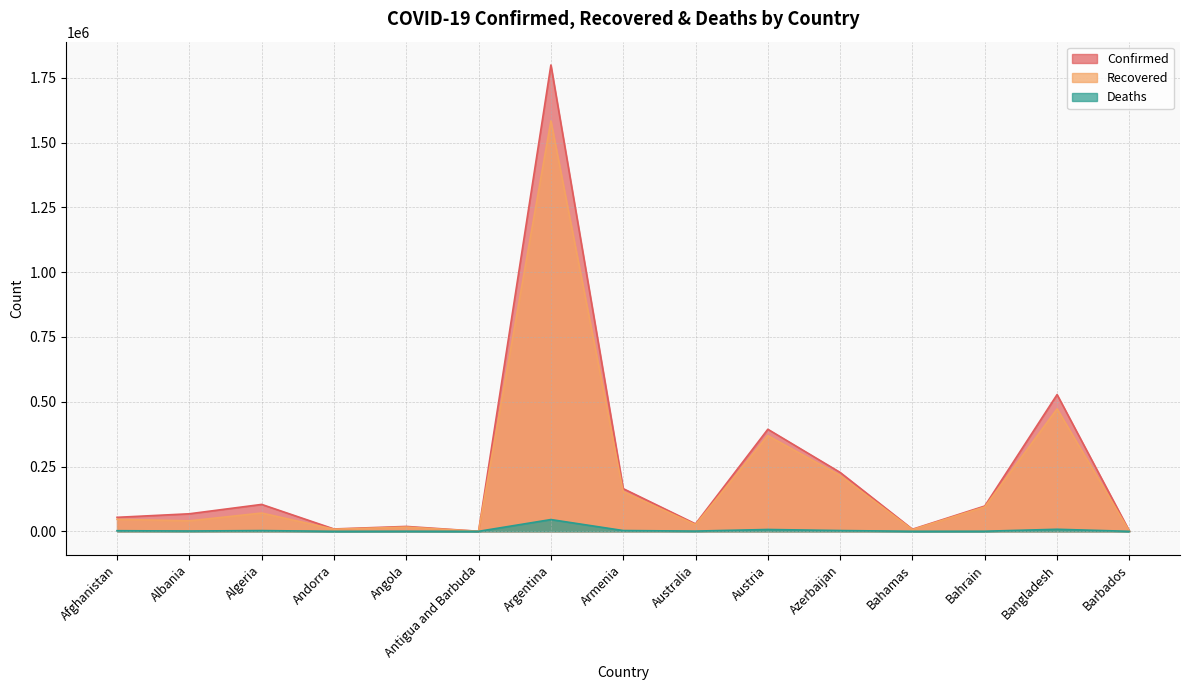

What position from the right is Bangladesh?

2